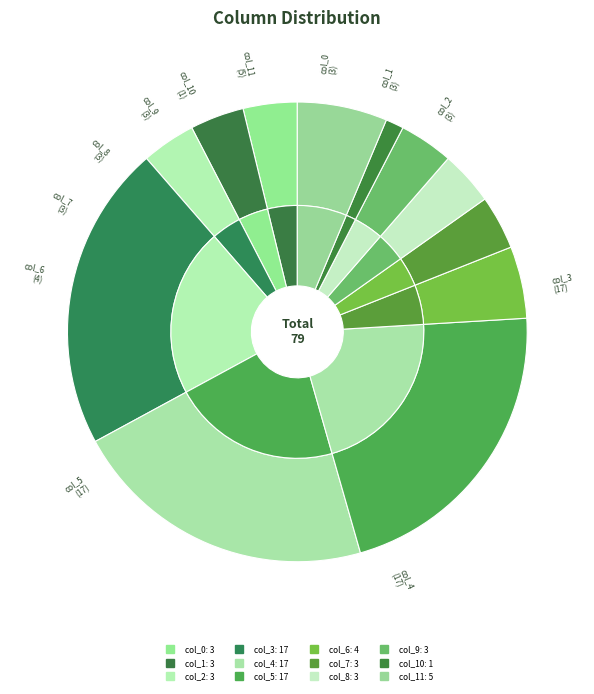

Combined, do col_8 and col_3 account for over 50%?

No